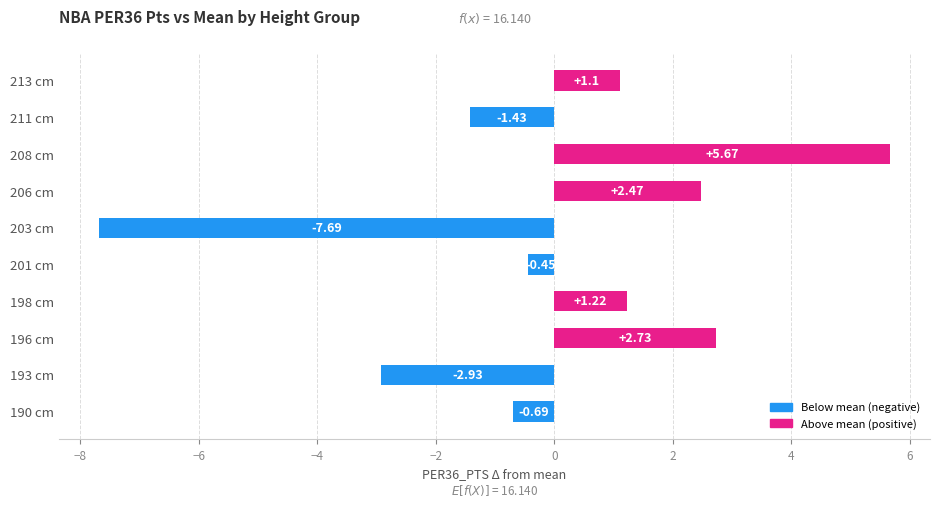

Which has a higher value, 211 cm or 213 cm?

213 cm